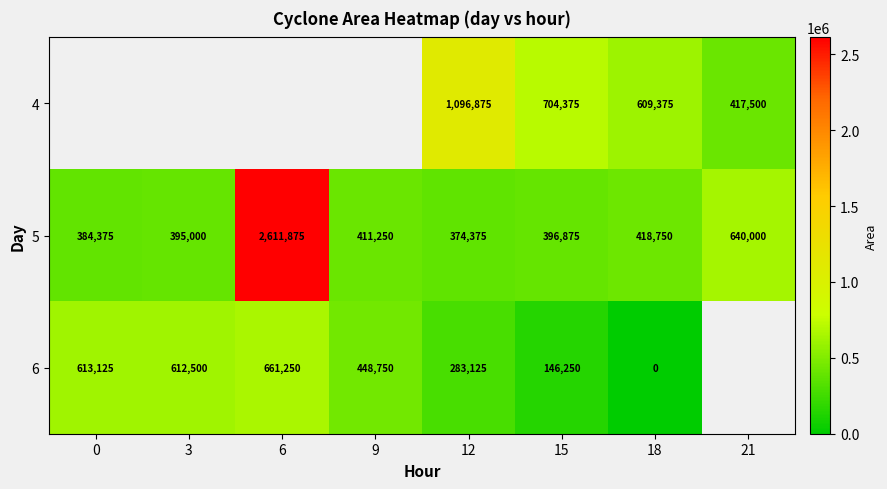

Rank the series at 12 from highest to lowest value.

4, 5, 6